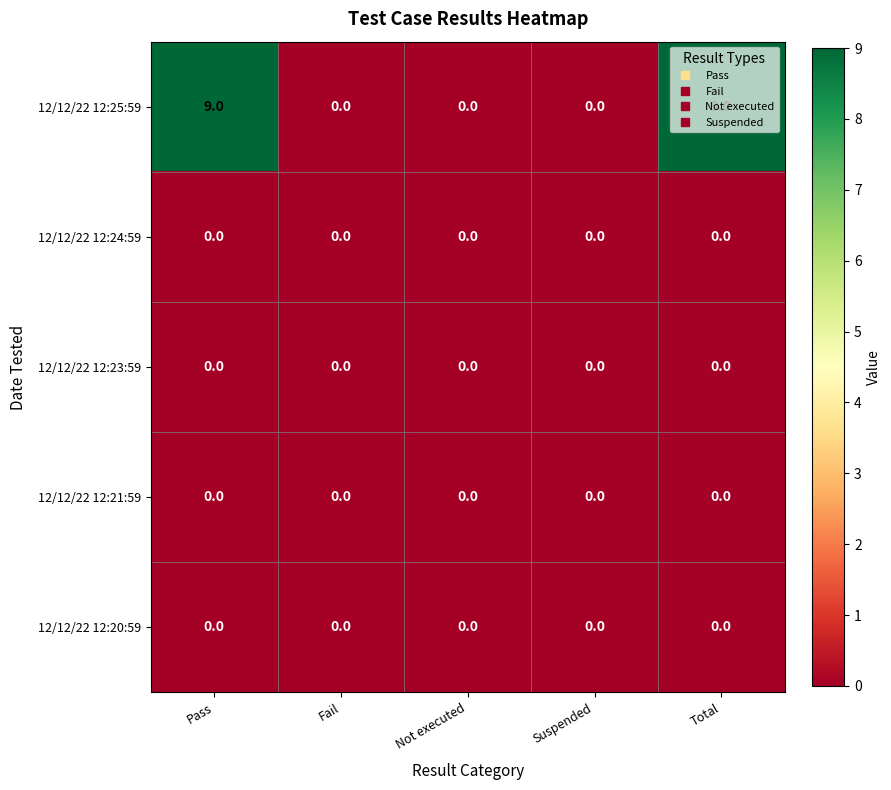

Which series changed the most between Fail and Total?

12/12/22 12:25:59